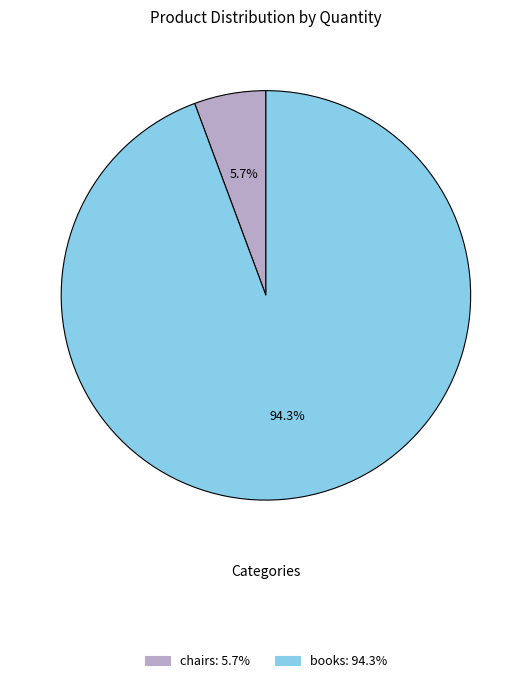

Is there a majority slice in this chart?

Yes